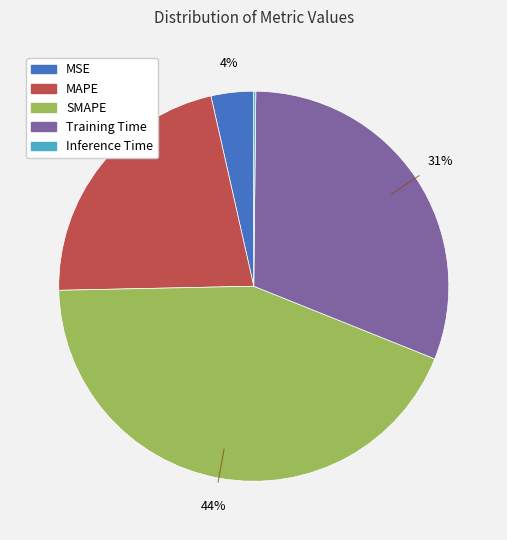

Is it true that MSE is 4% of the pie?

True